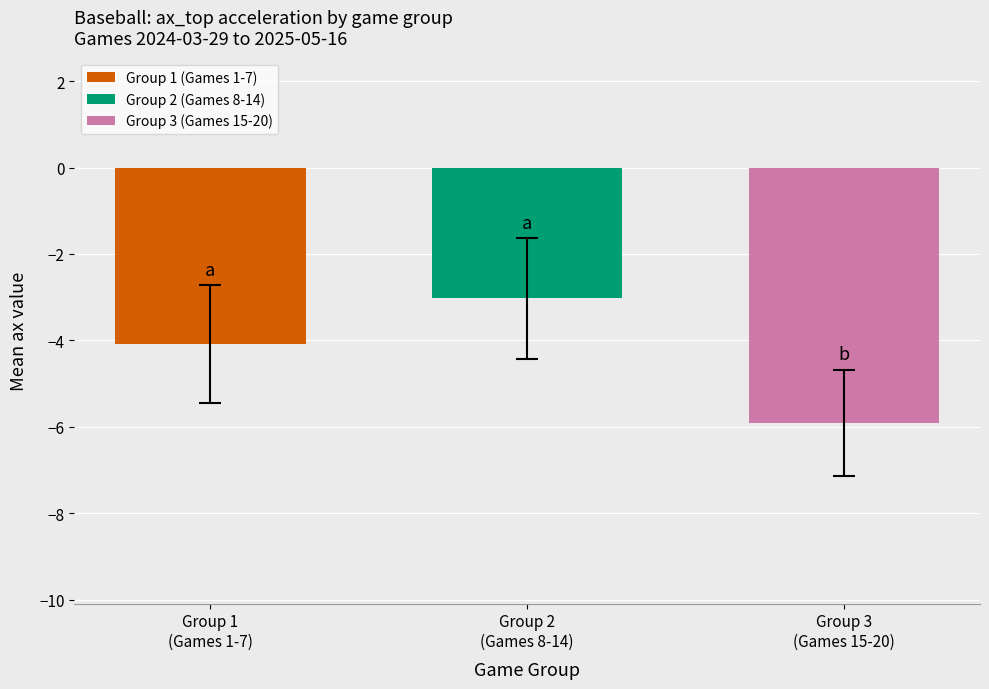

At which category does the chart reach its peak across all series?

Group 2
(Games 8-14)